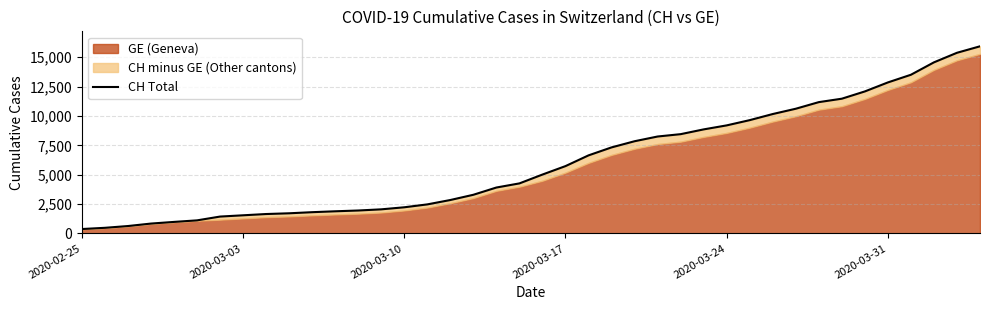

How many lines are shown in the chart?

1